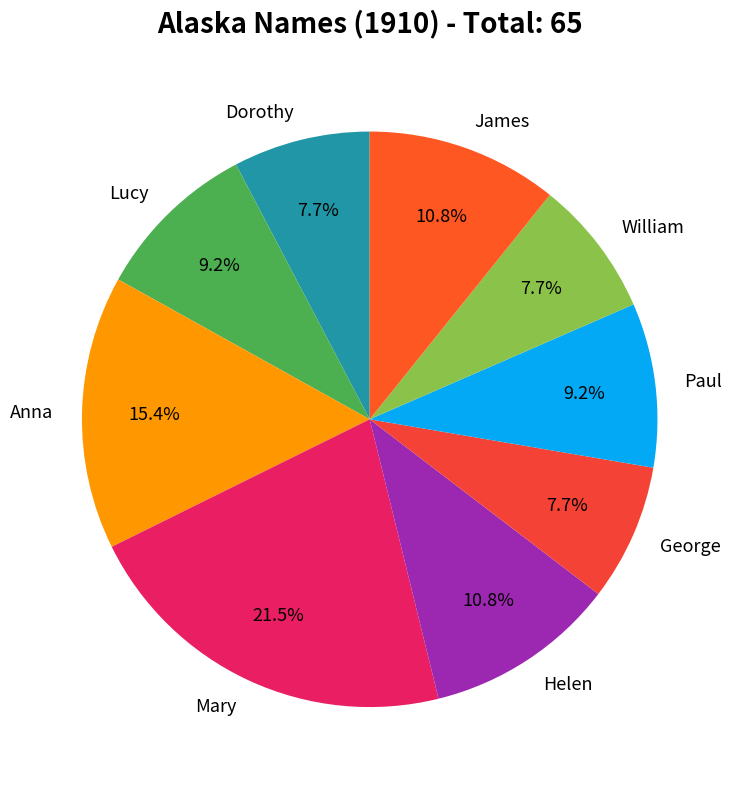

Does Dorothy represent more than half of the total?

No